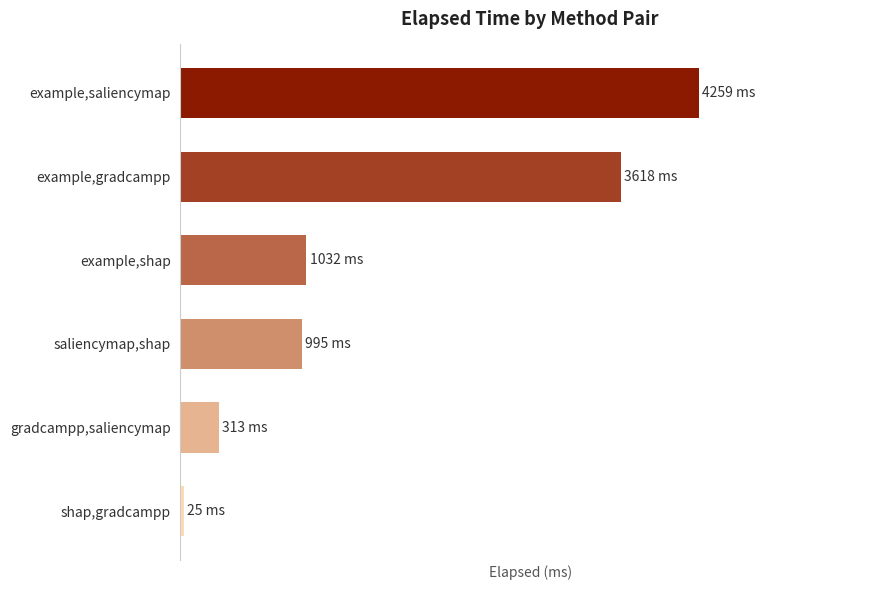

How many values are below 1032?

3